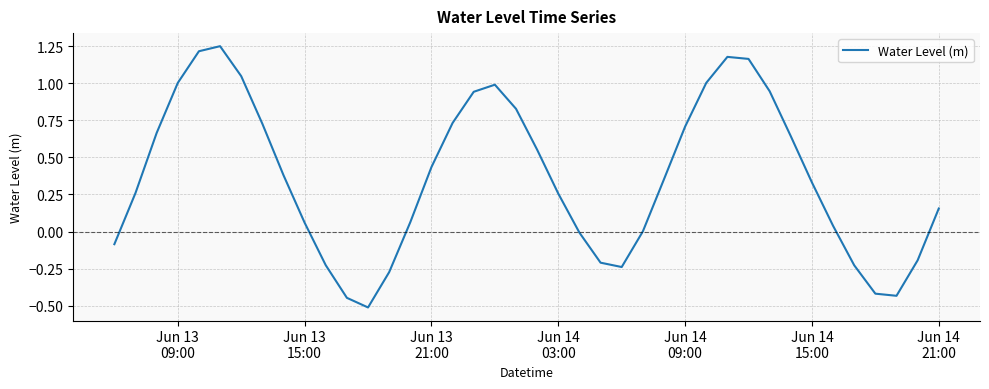

What is the smallest value displayed?

-0.5